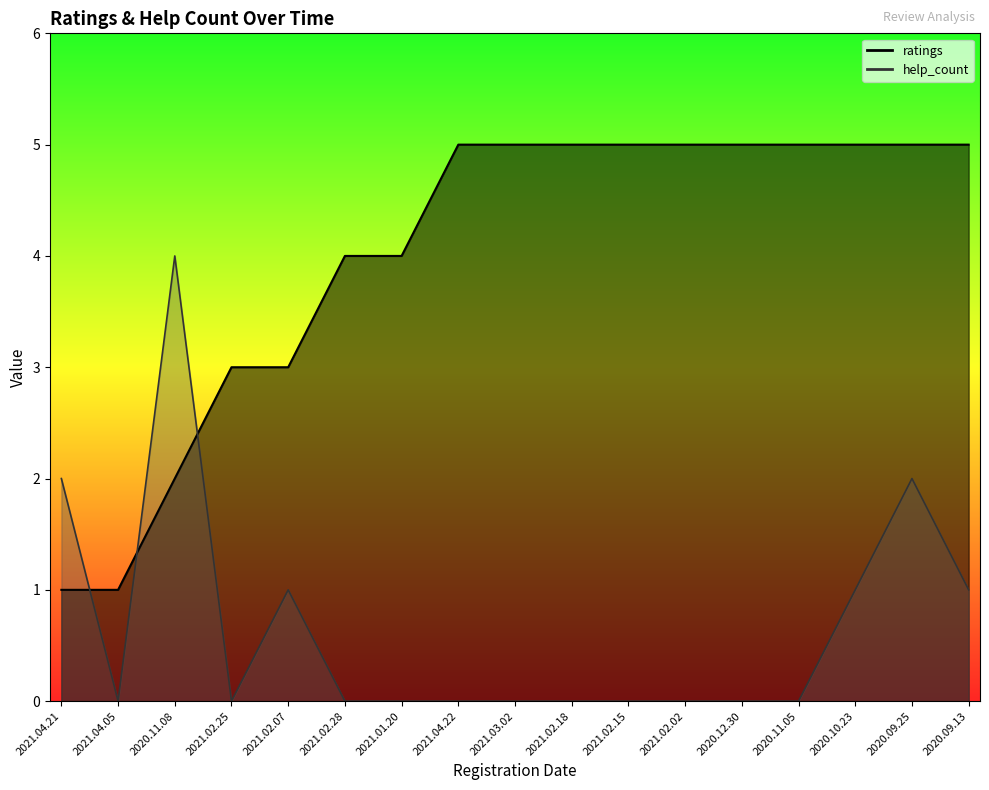

Does the chart have visible grid lines?

No